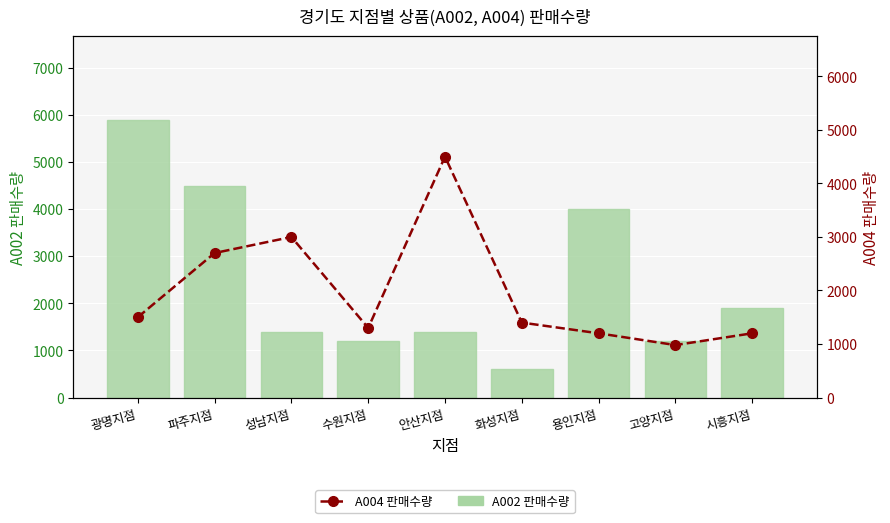

At 파주지점, list the series in order from largest to smallest.

A002, A004